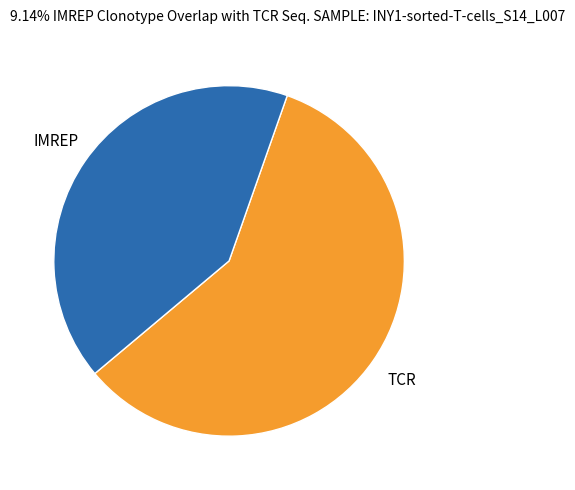

How many slices are in this pie chart?

2